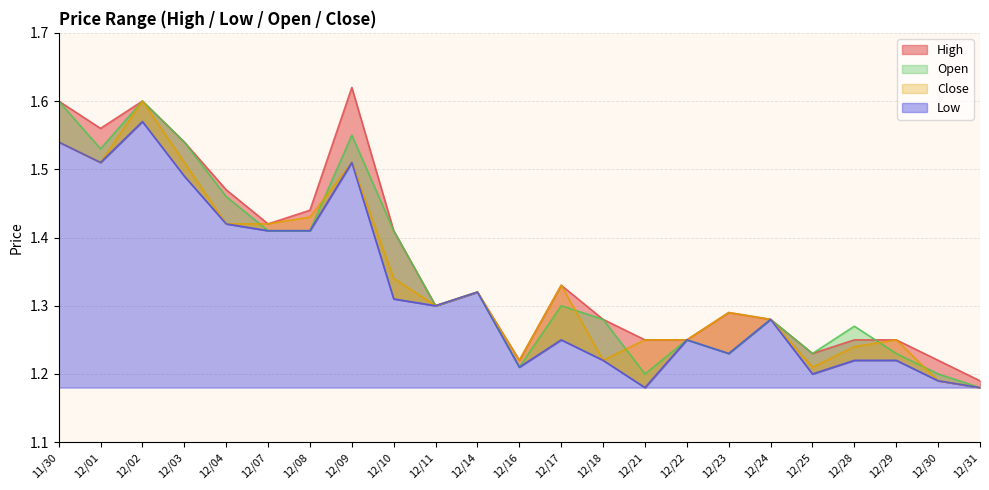

Reading left to right, list all the values displayed in this chart.

Open: 11/30=1.6	12/01=1.5	12/02=1.6	12/03=1.5	12/04=1.5	12/07=1.4	12/08=1.4	12/09=1.6	12/10=1.4	12/11=1.3	12/14=1.3	12/16=1.2	12/17=1.3	12/18=1.3	12/21=1.2	12/22=1.2	12/23=1.2	12/24=1.3	12/25=1.2	12/28=1.3	12/29=1.2	12/30=1.2	12/31=1.2
High: 11/30=1.6	12/01=1.6	12/02=1.6	12/03=1.5	12/04=1.5	12/07=1.4	12/08=1.4	12/09=1.6	12/10=1.4	12/11=1.3	12/14=1.3	12/16=1.2	12/17=1.3	12/18=1.3	12/21=1.2	12/22=1.2	12/23=1.3	12/24=1.3	12/25=1.2	12/28=1.2	12/29=1.2	12/30=1.2	12/31=1.2
Low: 11/30=1.5	12/01=1.5	12/02=1.6	12/03=1.5	12/04=1.4	12/07=1.4	12/08=1.4	12/09=1.5	12/10=1.3	12/11=1.3	12/14=1.3	12/16=1.2	12/17=1.2	12/18=1.2	12/21=1.2	12/22=1.2	12/23=1.2	12/24=1.3	12/25=1.2	12/28=1.2	12/29=1.2	12/30=1.2	12/31=1.2
Close: 11/30=1.5	12/01=1.5	12/02=1.6	12/03=1.5	12/04=1.4	12/07=1.4	12/08=1.4	12/09=1.5	12/10=1.3	12/11=1.3	12/14=1.3	12/16=1.2	12/17=1.3	12/18=1.2	12/21=1.2	12/22=1.2	12/23=1.3	12/24=1.3	12/25=1.2	12/28=1.2	12/29=1.2	12/30=1.2	12/31=1.2